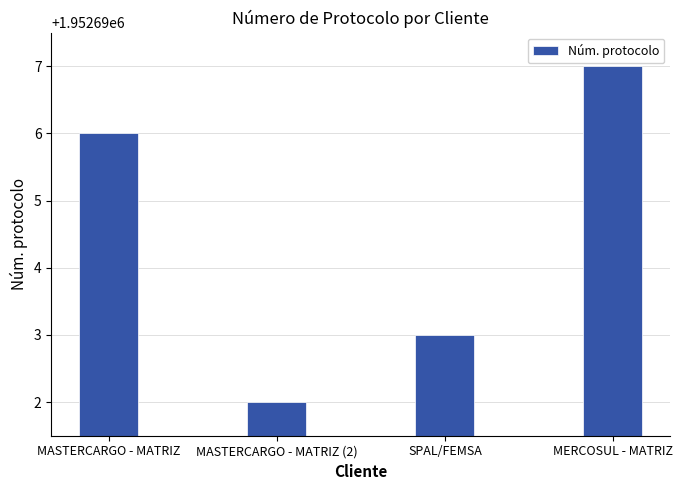

Approximately how many times larger is the value at SPAL/FEMSA compared to MASTERCARGO - MATRIZ (2)?

1.0